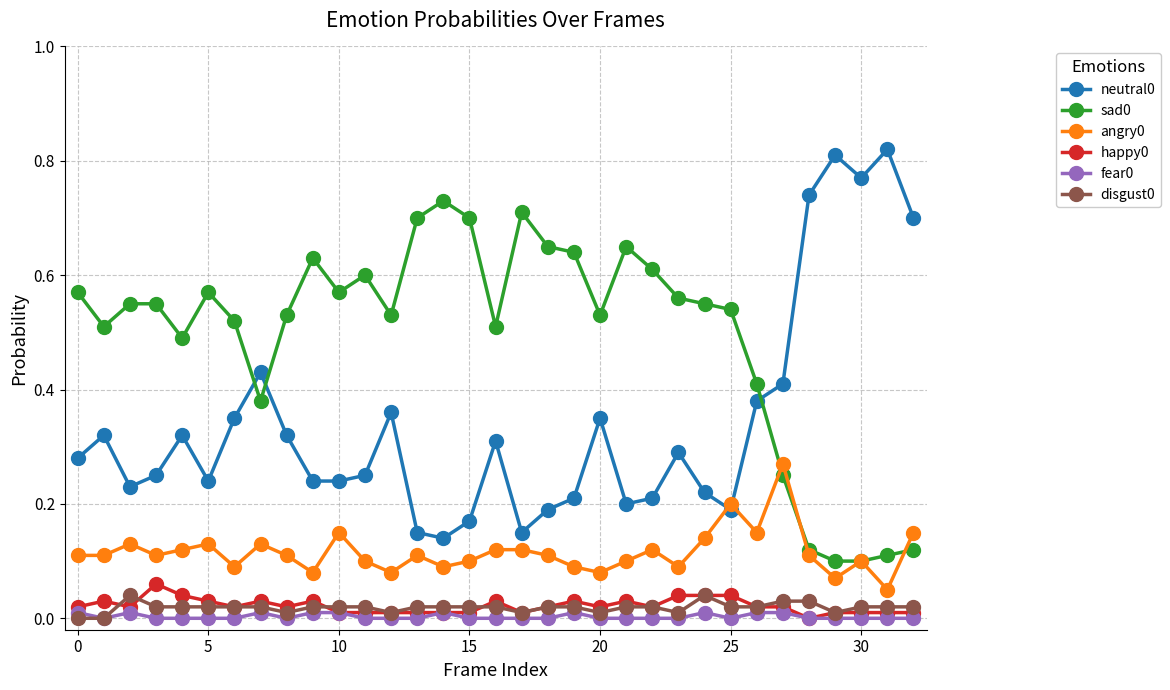

True or false: happy0 has more than 2 points higher than both neighbors.

True